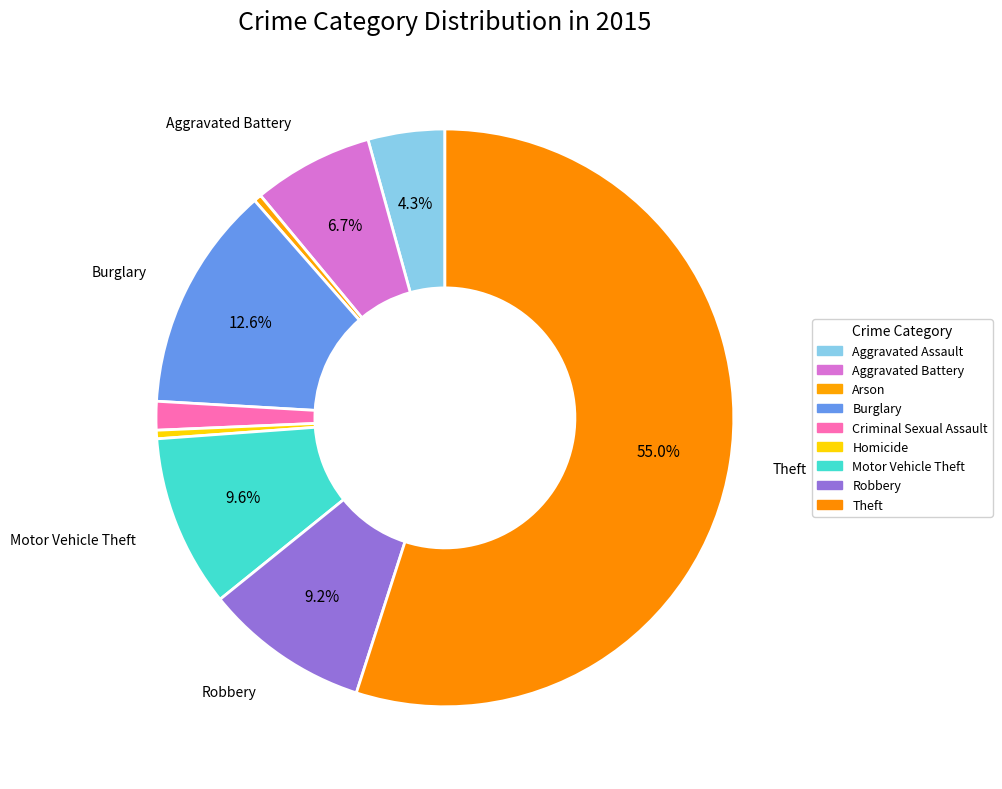

Is it true that Robbery is 9% of the pie?

True